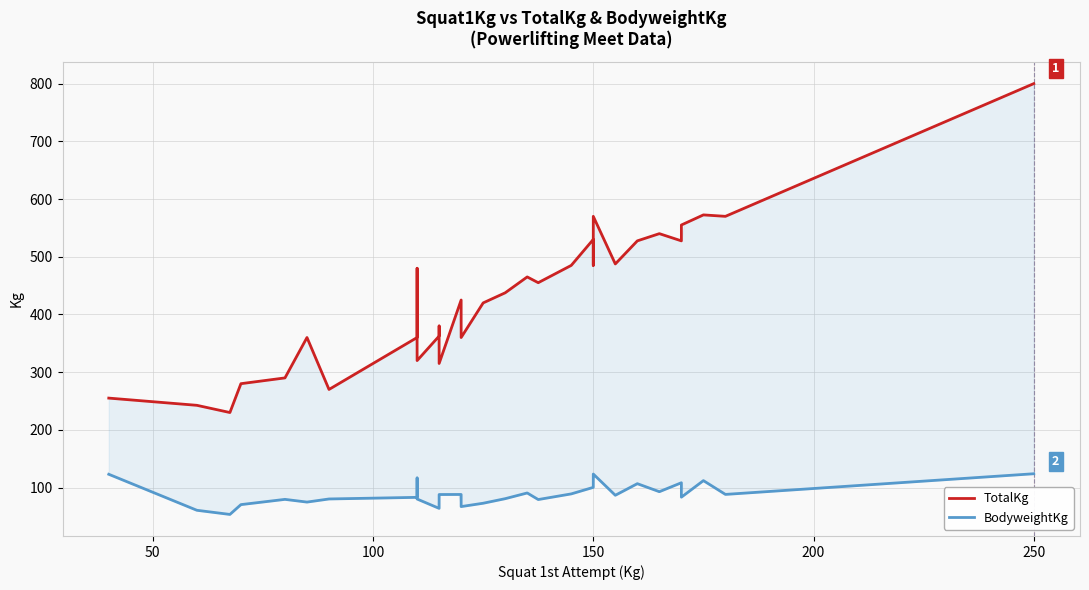

True or false: BodyweightKg has more than 1 interior local peaks.

True